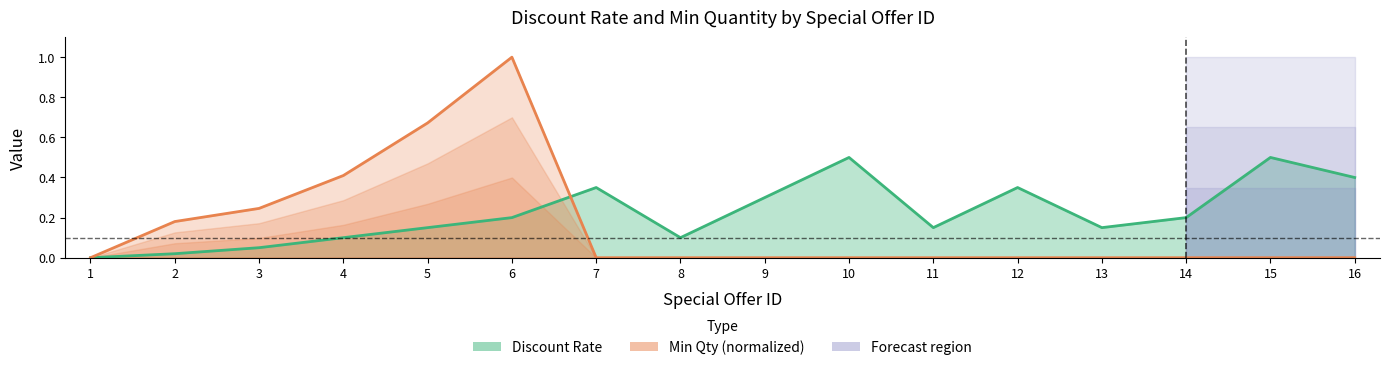

The Discount Rate series shows 0.5 at 12. True or false?

False